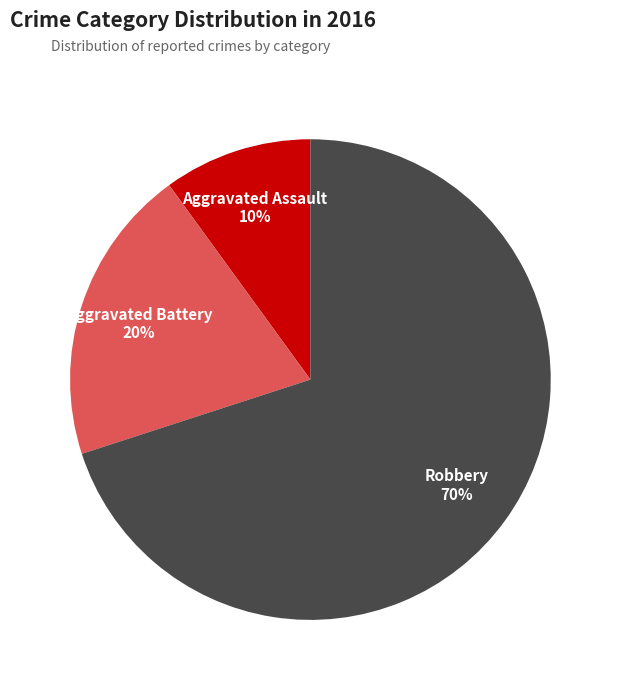

What percentage is the Robbery slice, to the nearest percent?

70%